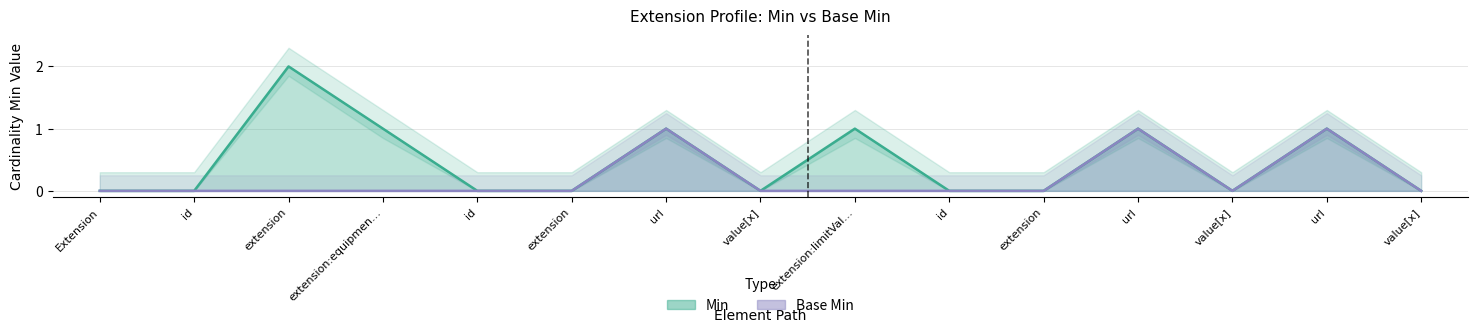

Which label corresponds to the largest value in the chart?

extension